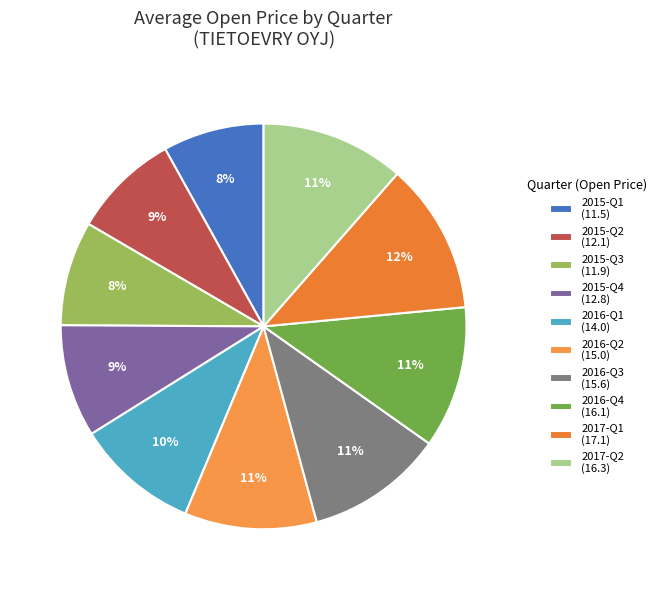

What percentage is the 2015-Q2 slice, to the nearest percent?

9%